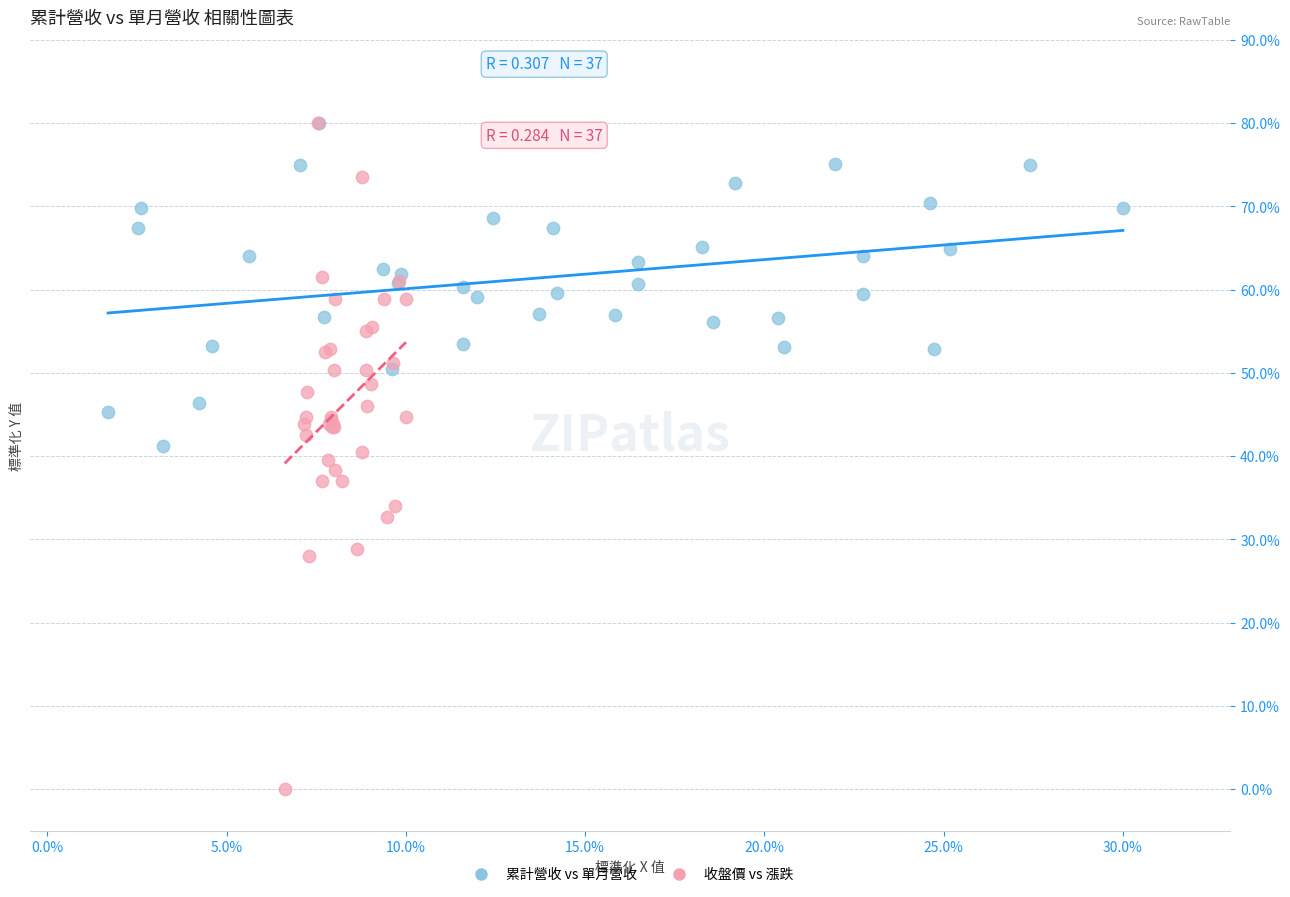

Which series reaches the minimum Y coordinate?

收盤價 vs 漲跌